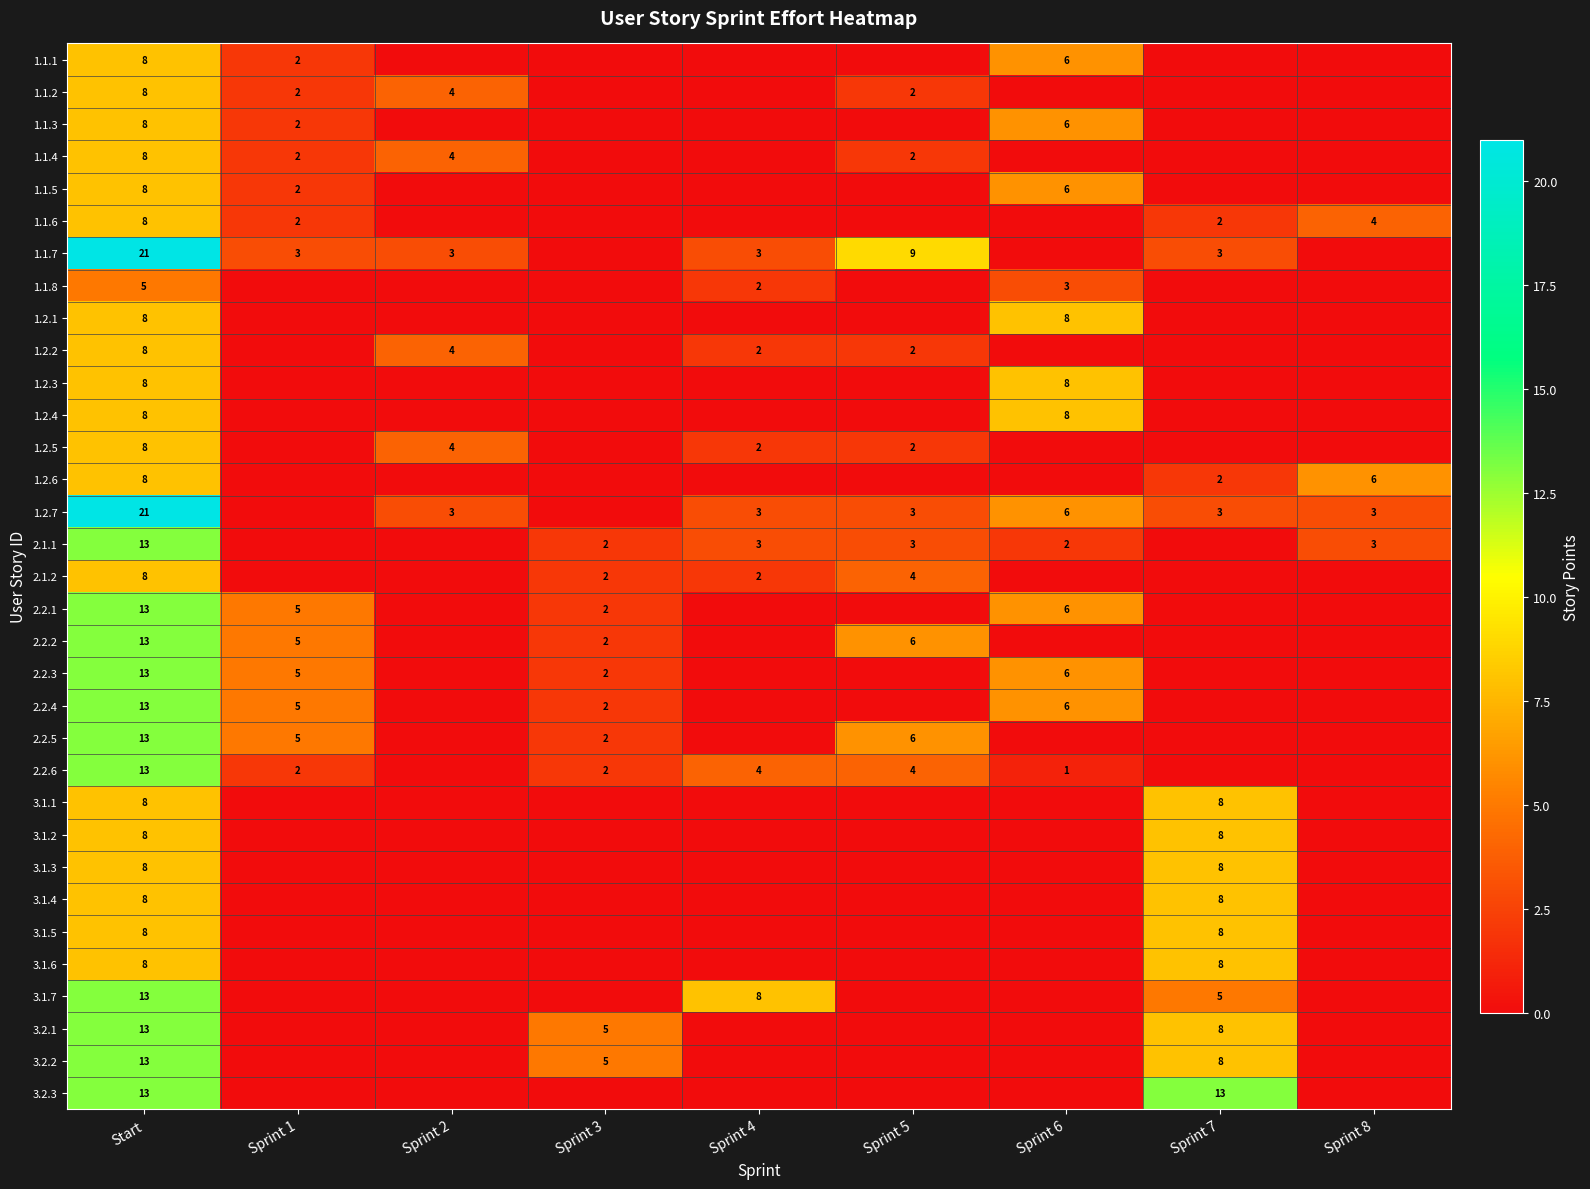

Is it true that 2.2.4 equals 13 at Start?

True